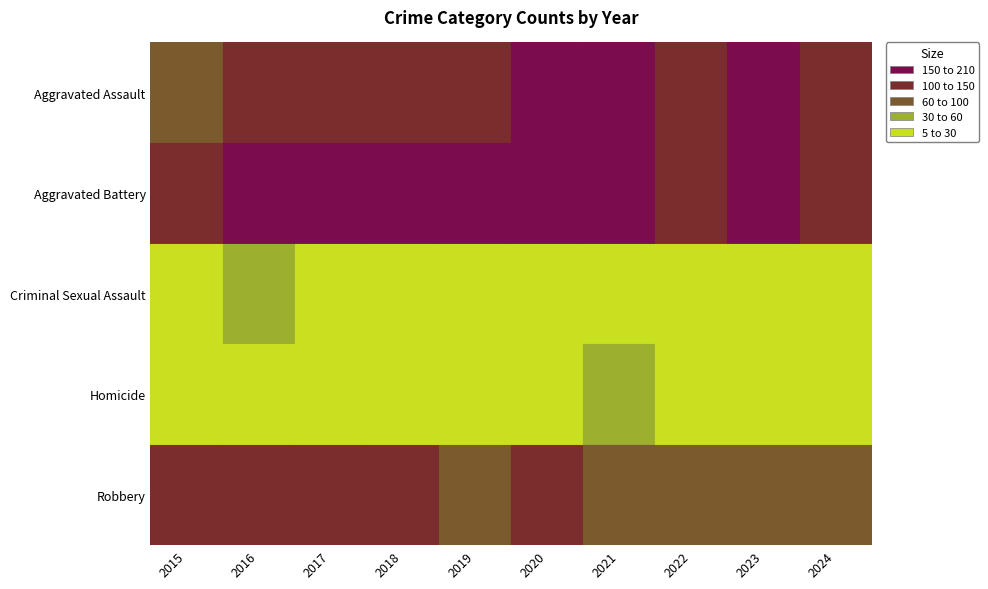

Which label corresponds to the smallest value in the chart?

2019